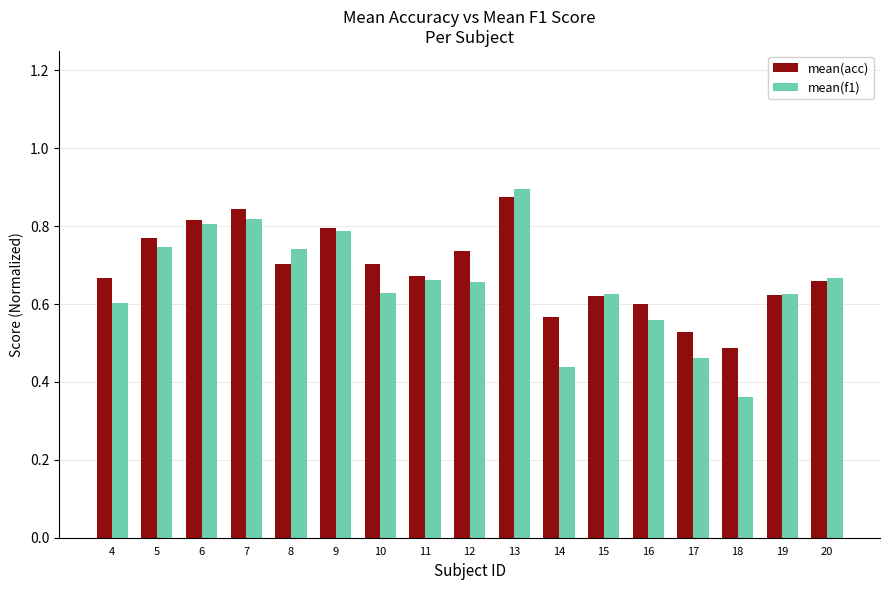

At which label does mean(f1) reach its minimum?

18